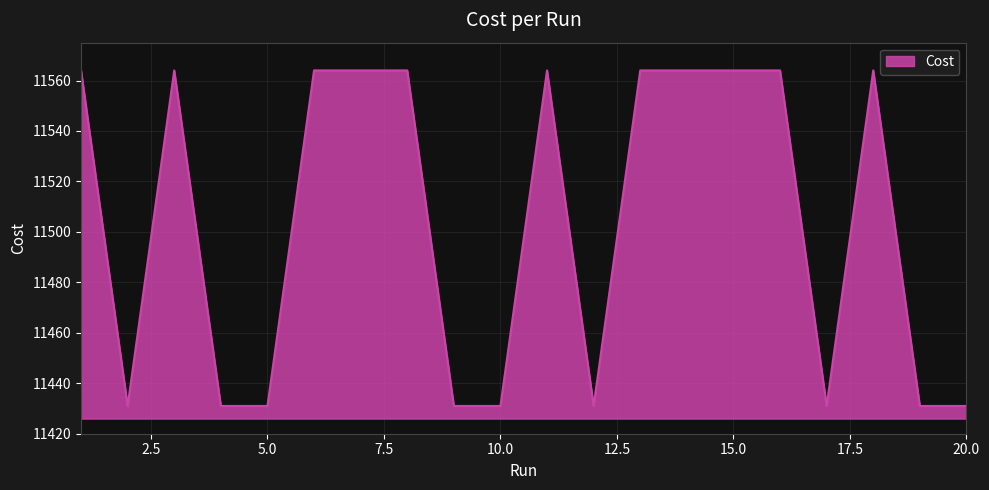

What is the difference between the maximum and minimum values?

133.0